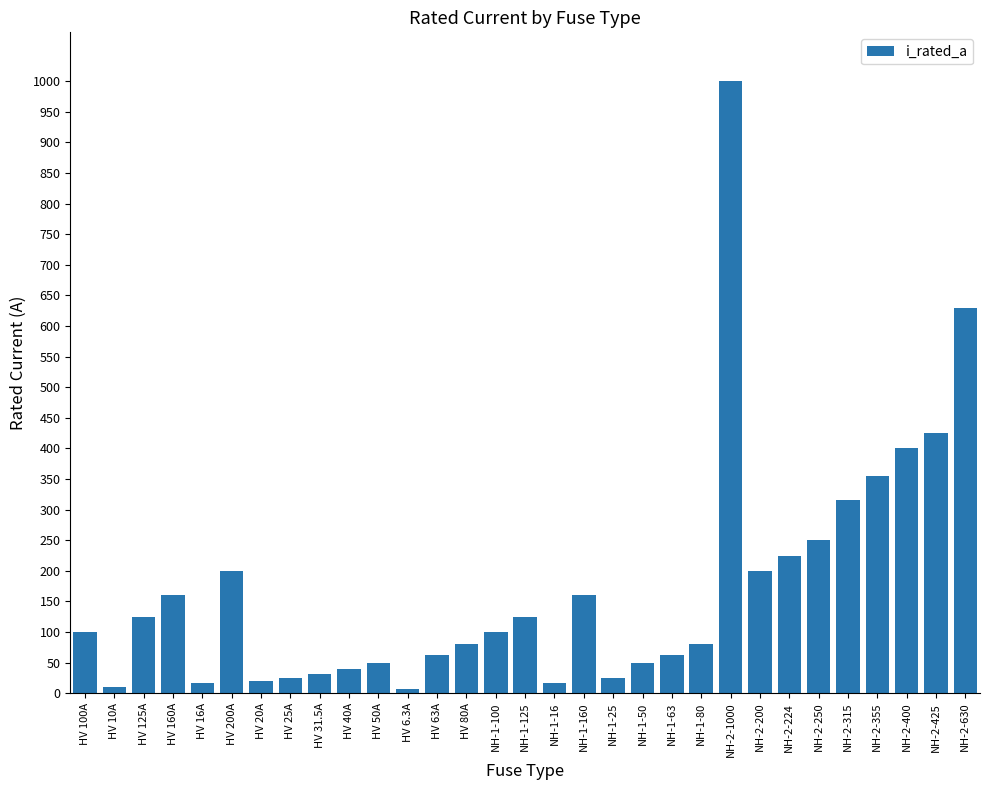

What is the change in value from NH-1-80 to NH-2-200?

+120.0